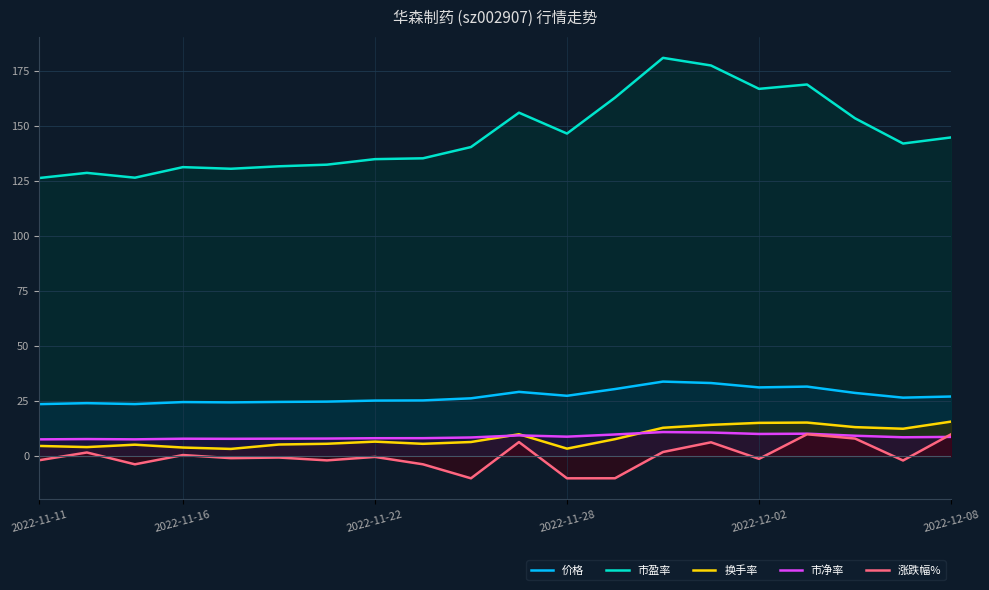

Which series has the widest spread of values?

市盈率